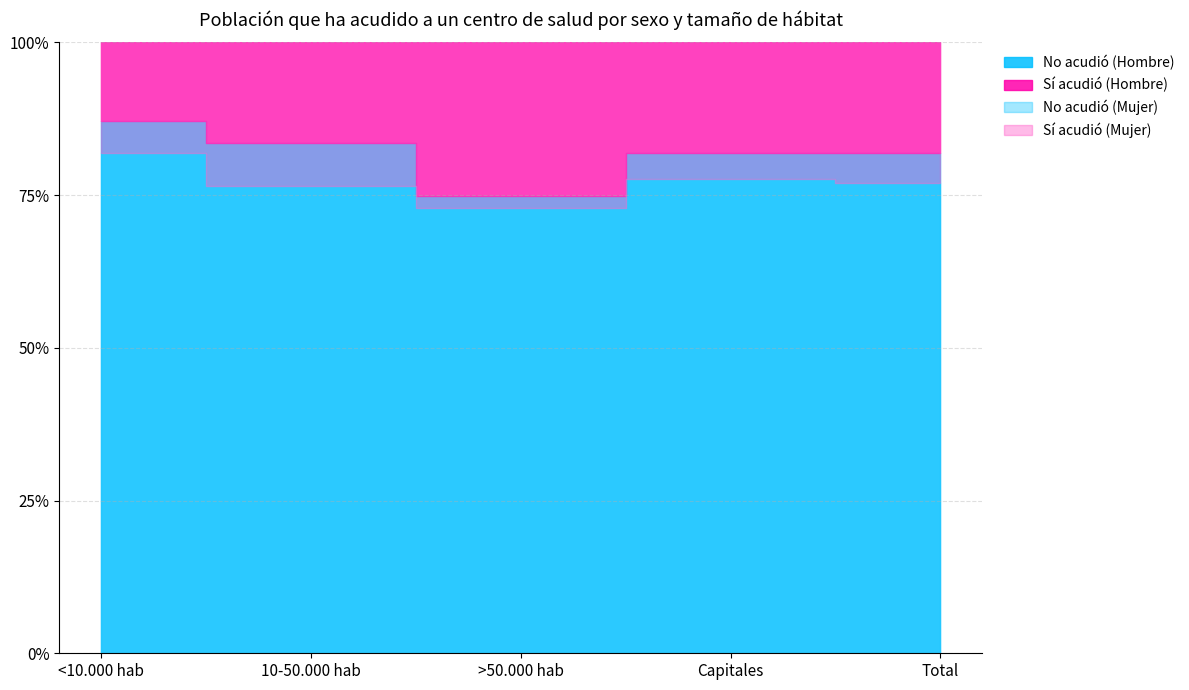

Where is No (Mujer) nearest to the value 0?

>50.000 hab